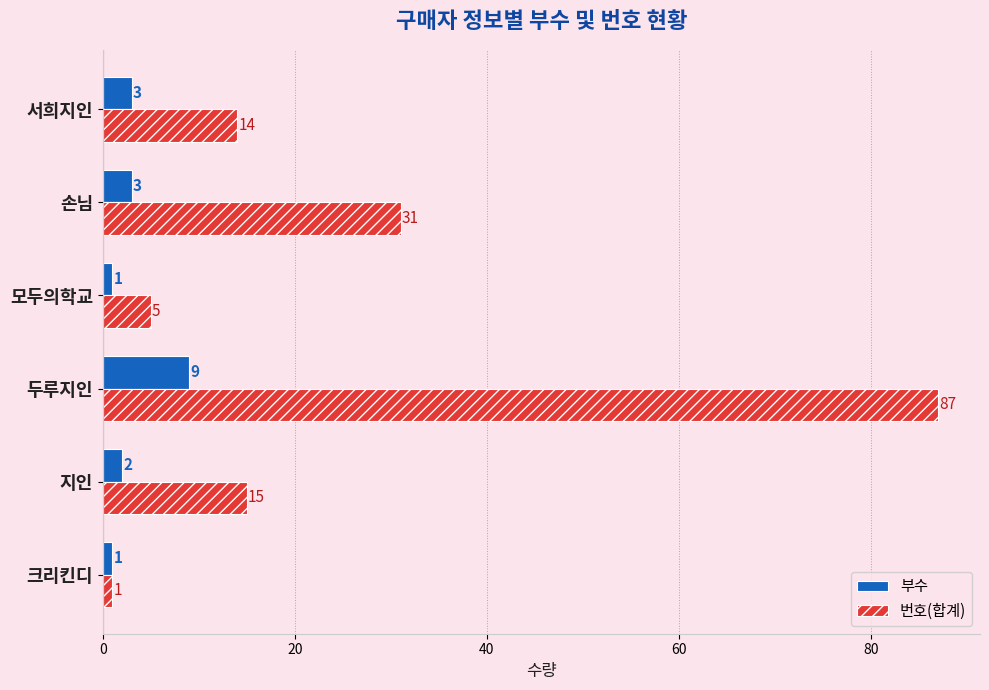

What are all the series names shown in the legend?

부수, 번호(합계)